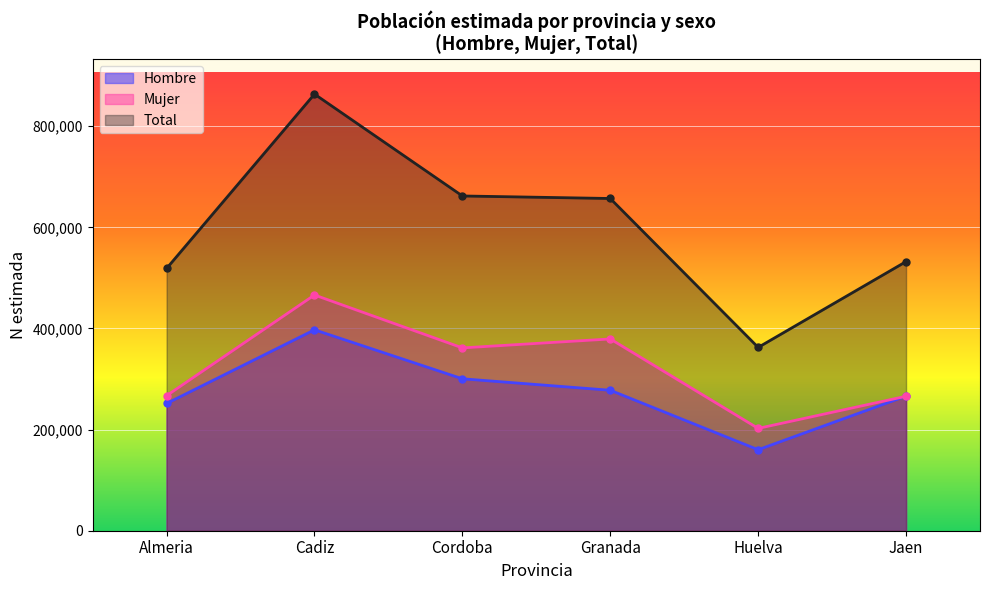

What is the approximate value of Total at Huelva?

362528